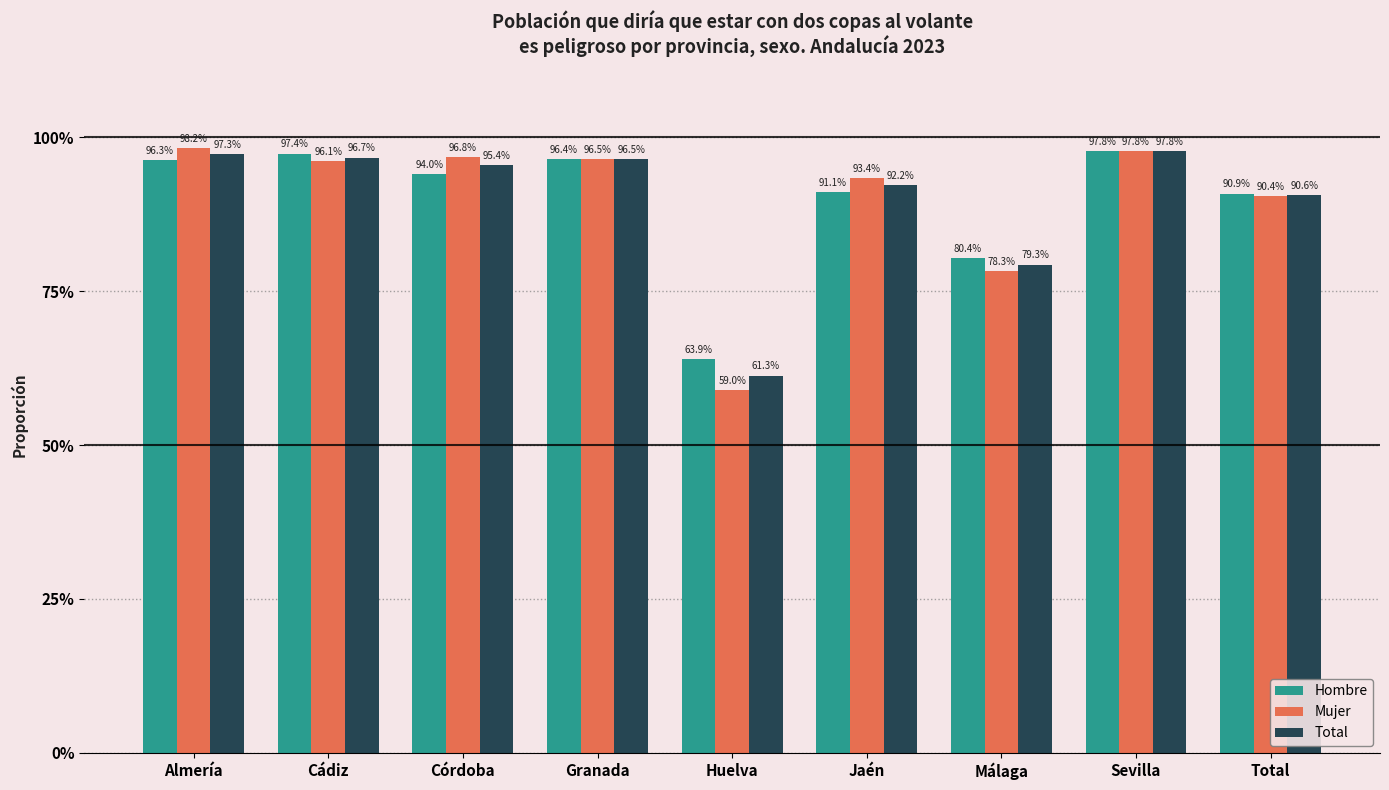

What are all the series names shown in the legend?

Hombre, Mujer, Total